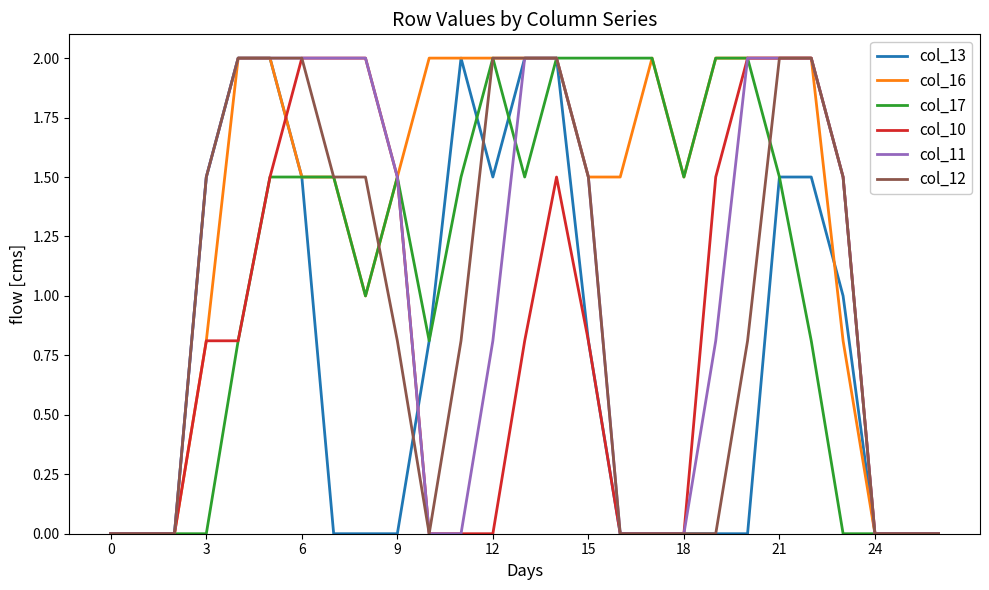

Count the col_17 values in the range 0 to 2.

27